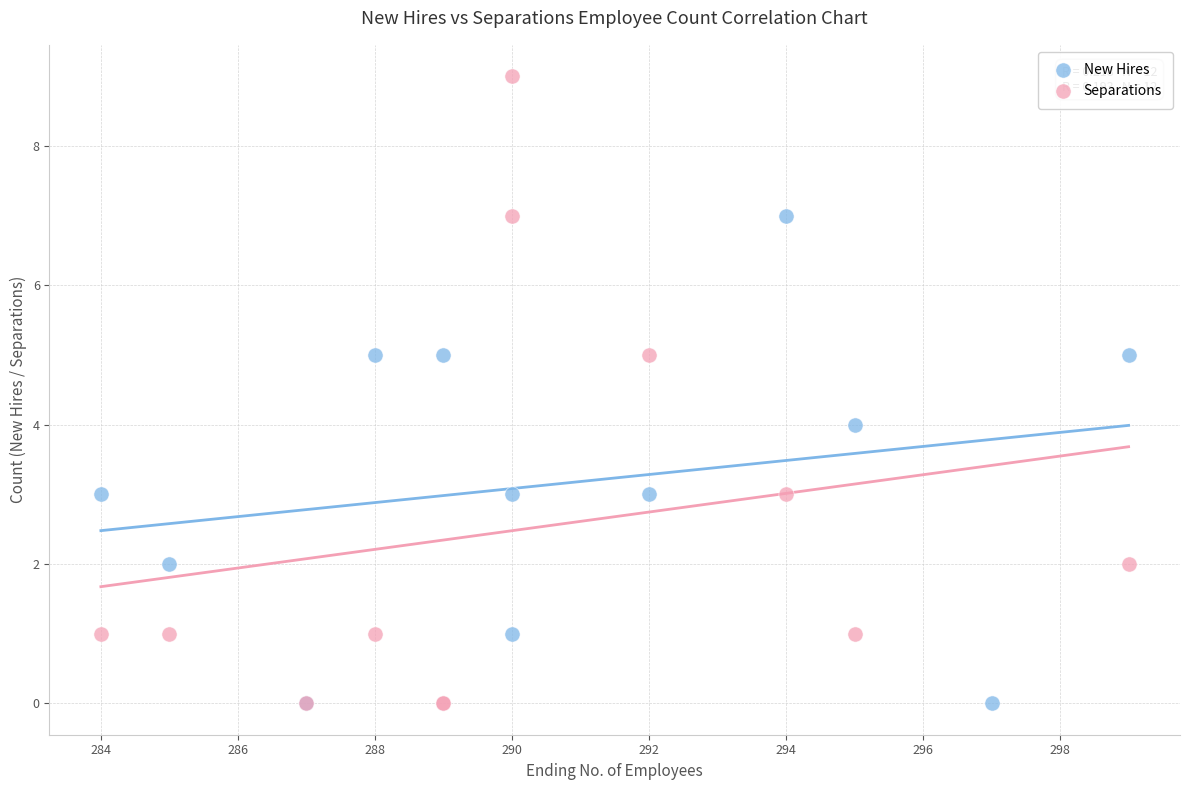

What are all the series names shown in the legend?

New Hires, Separations